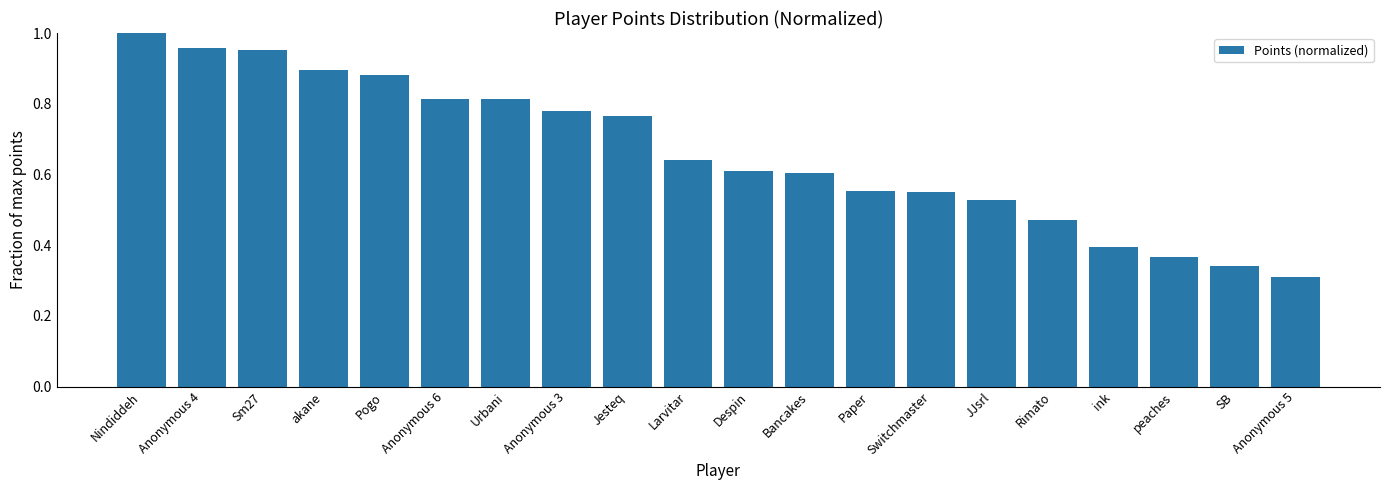

What is the label of the 2nd bar from the left?

Anonymous 4